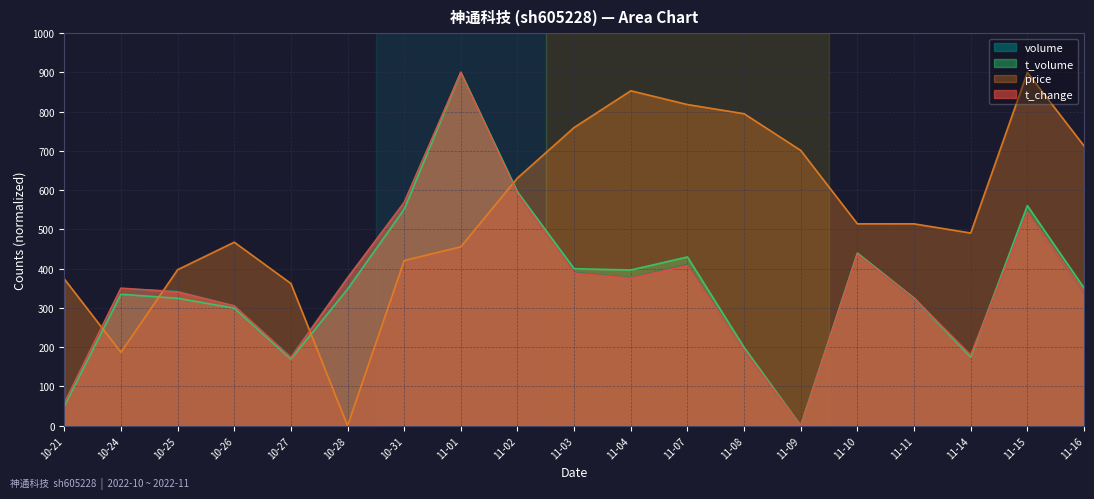

Which series has the largest total across all categories?

price